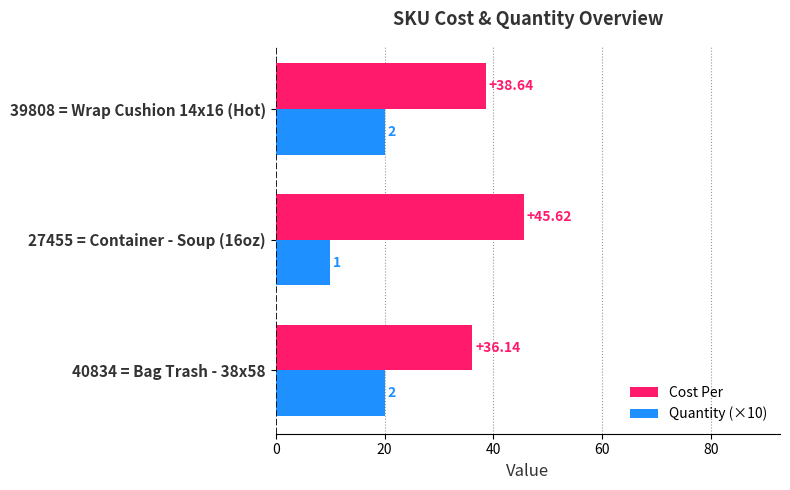

Rank the series by their average value, from lowest to highest.

Quantity (×10), Cost Per